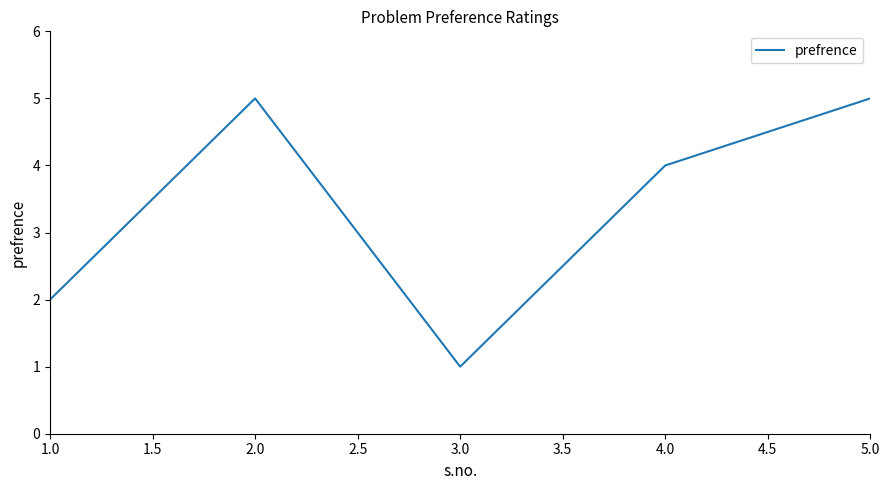

What is the maximum value shown in the chart?

5